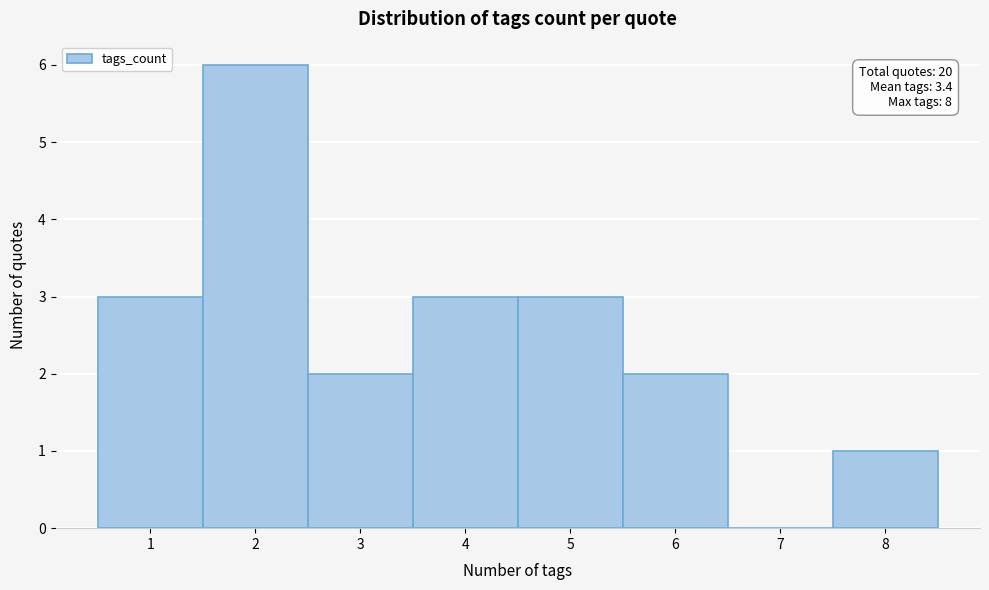

Over which range of the x-axis is the bar tallest?

1.5 to 2.5